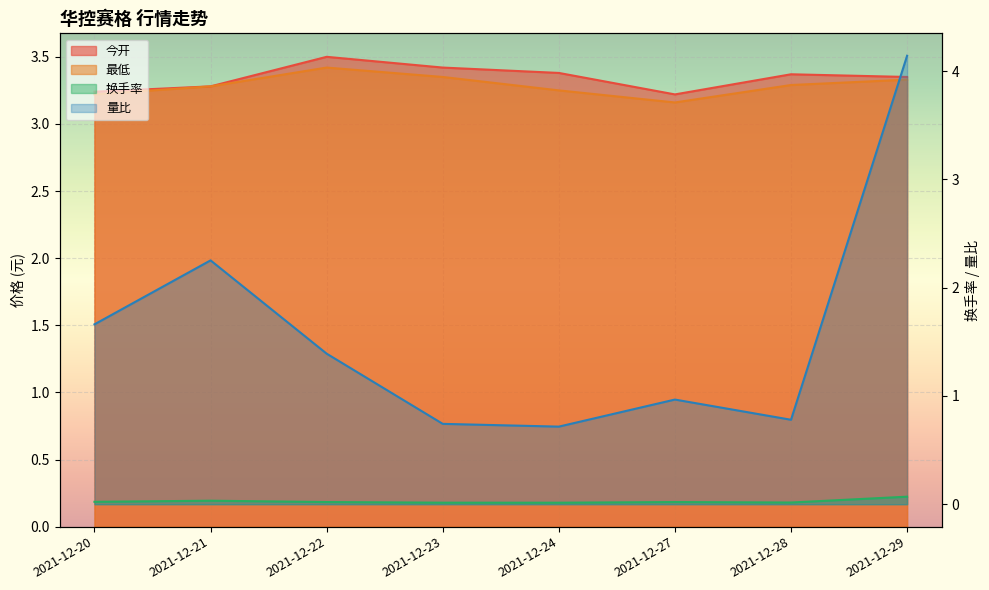

At which category does 量比 reach its first local peak?

2021-12-21